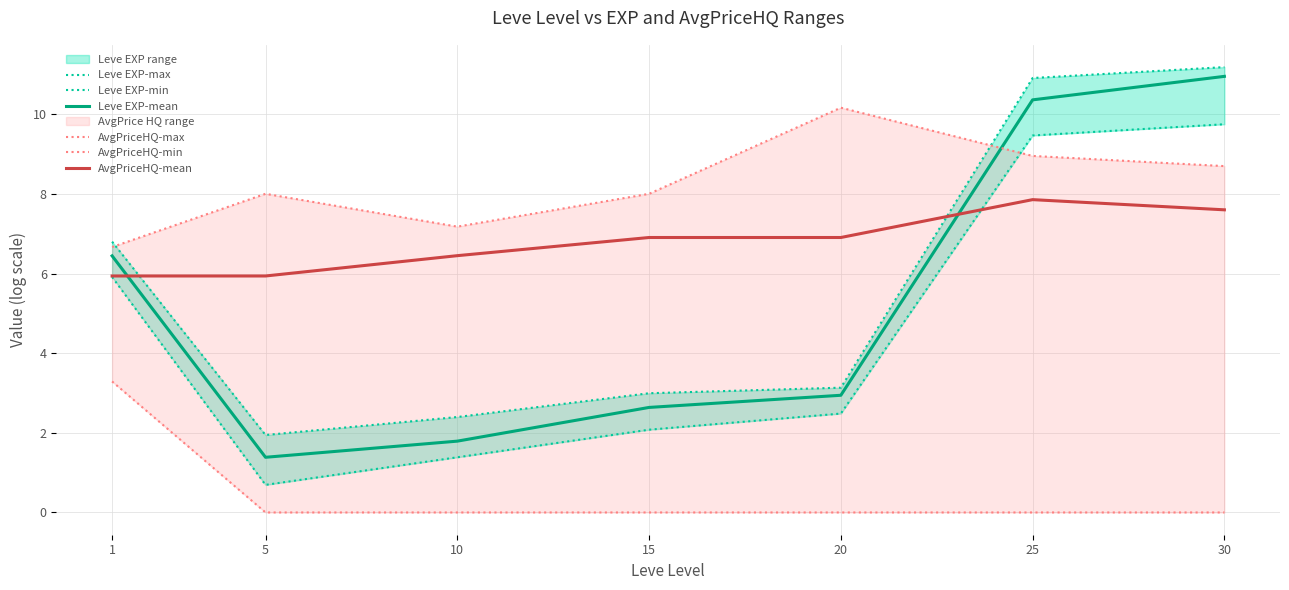

What is the value of the Leve EXP-mean point at the 7th from the left?

11.0